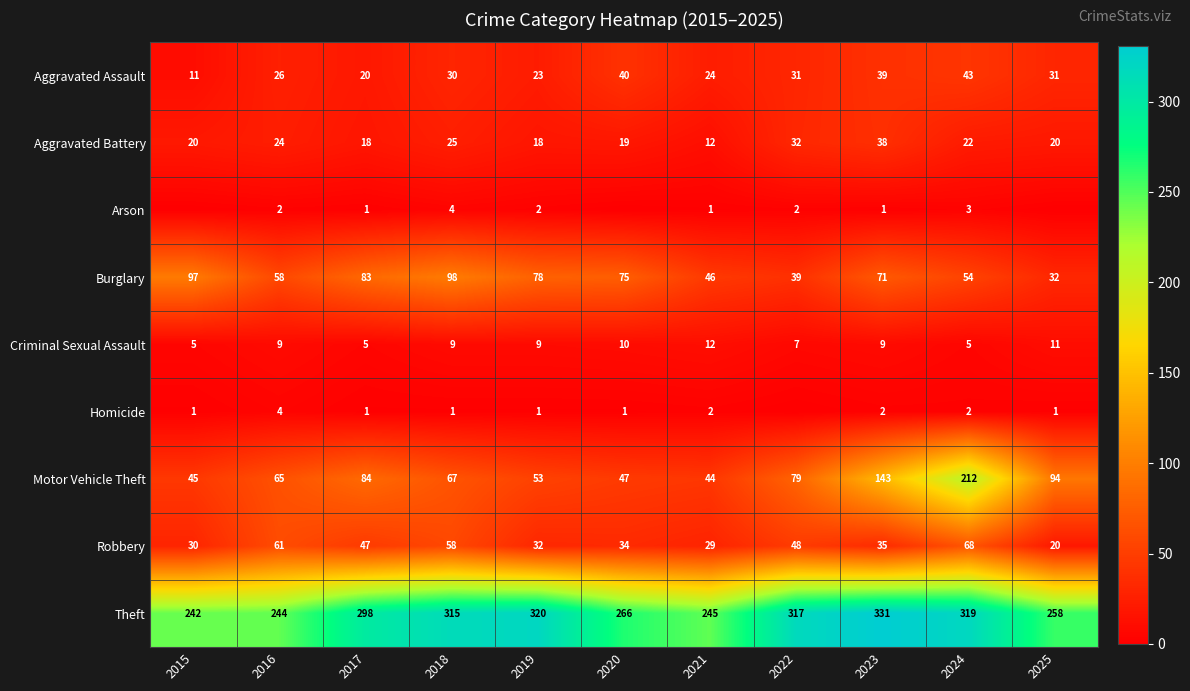

Is it true that Theft equals 453 at 2019?

False